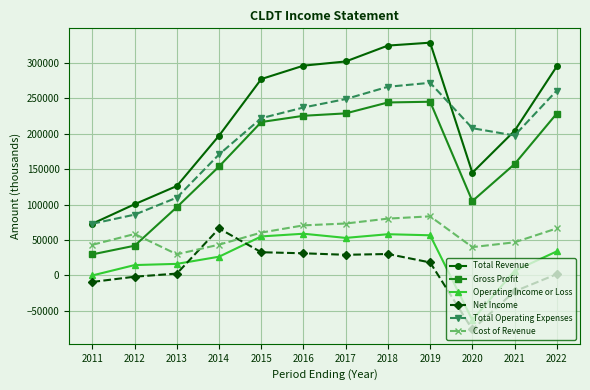

The value of Operating Income or Loss at 2014 is 26500. True or false?

True